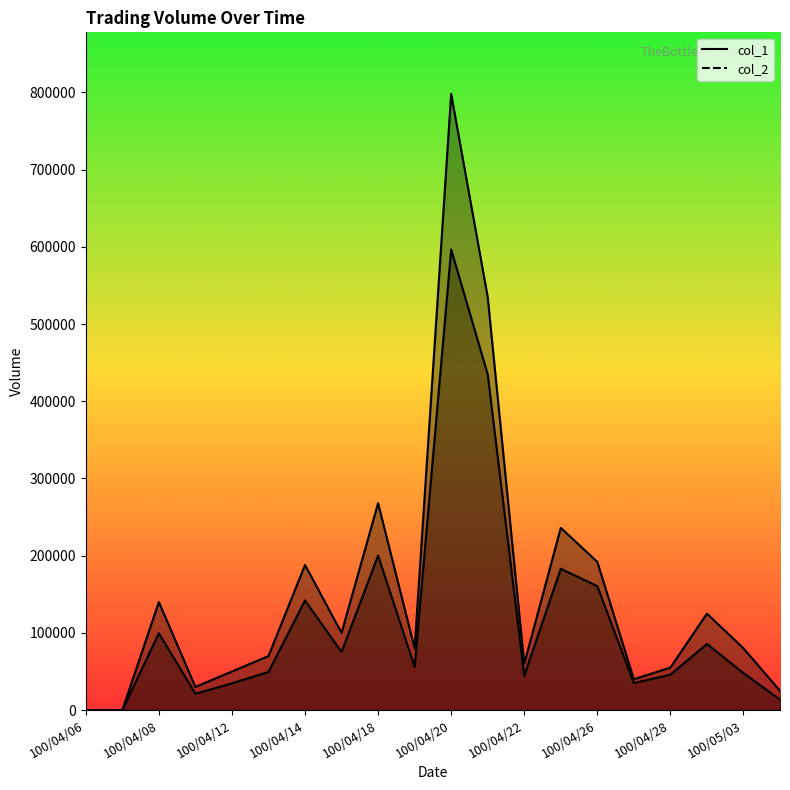

The col_2 series shows 99500 at 100/04/08. True or false?

True